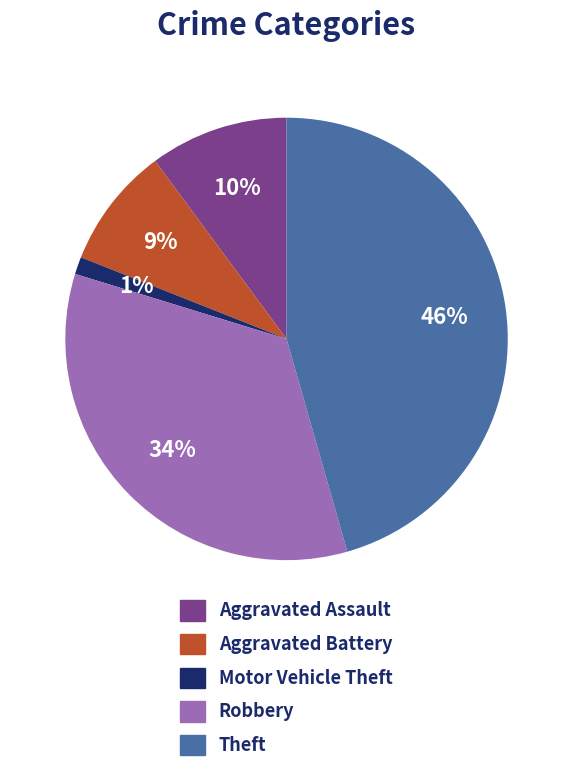

Is there a majority slice in this chart?

No